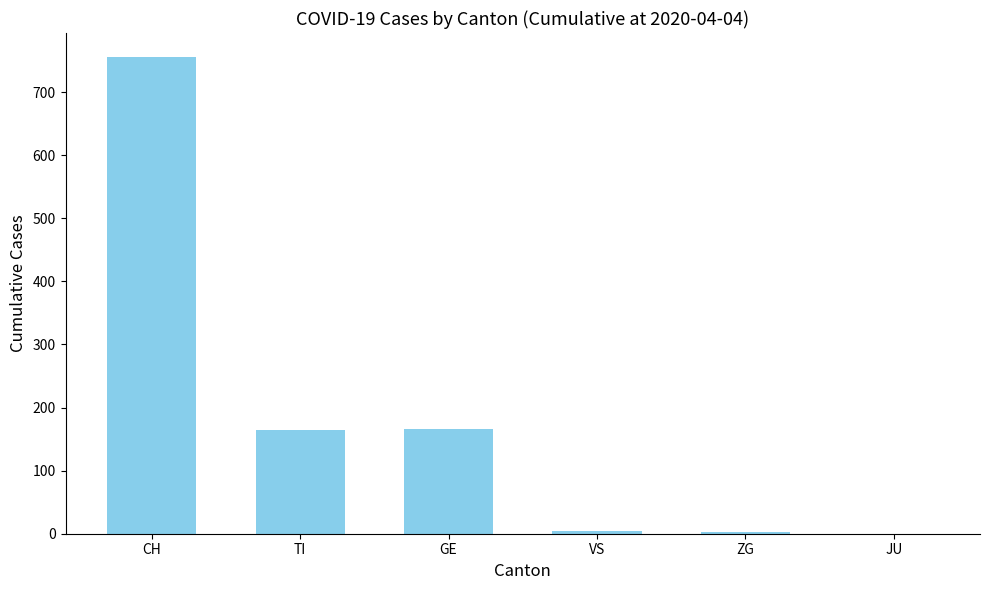

Which has a higher value, TI or VS?

TI